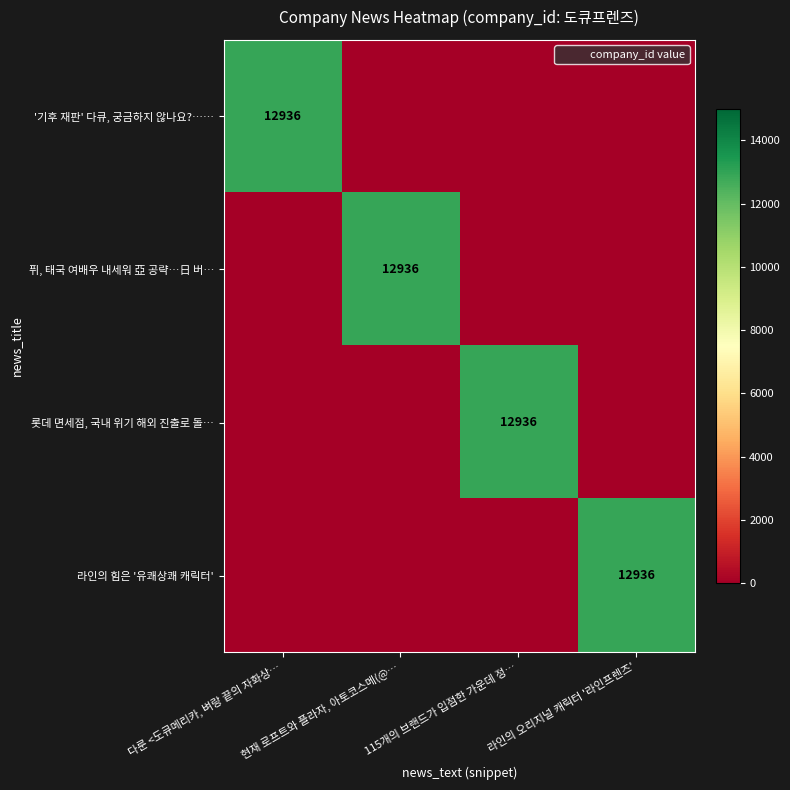

Where is 롯데 면세점, 국내 위기 해외 진출로 돌… nearest to the value 6468?

다룬 <도큐메리카, 벼랑 끝의 자화상…